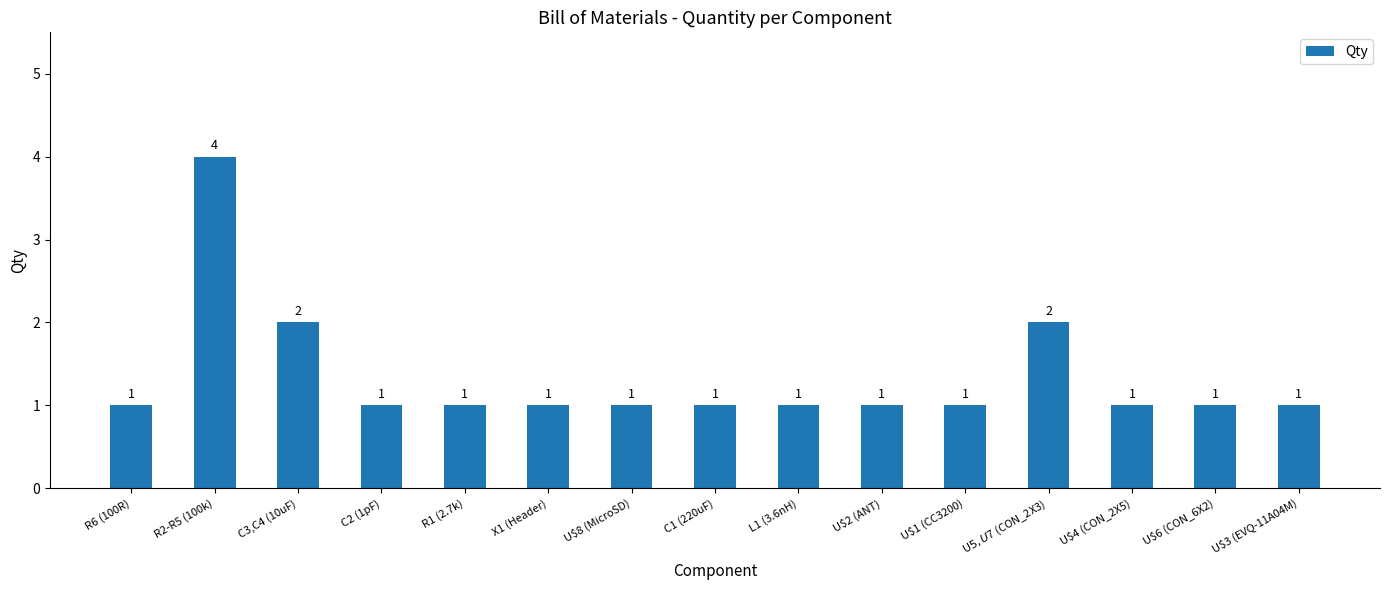

Approximately how many times larger is the value at X1 (Header) compared to U$6 (CON_6X2)?

1.0